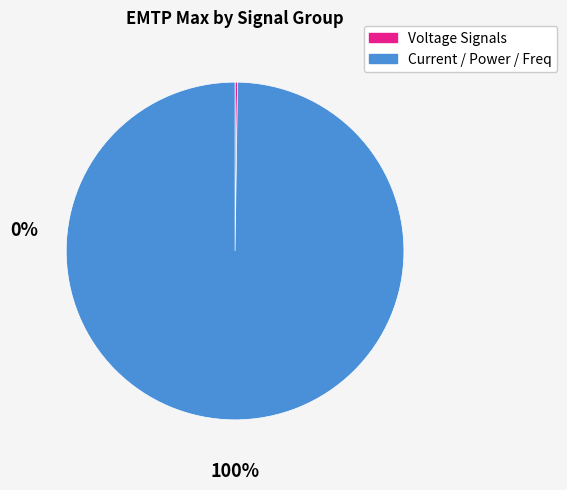

Is there a majority slice in this chart?

Yes